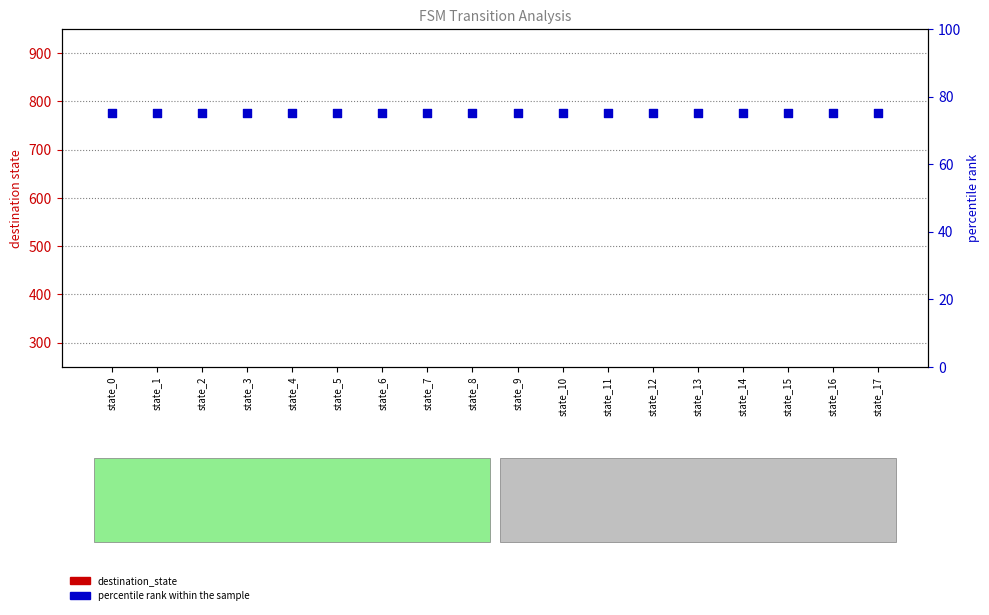

At how many categories does at least one series exceed 19?

18